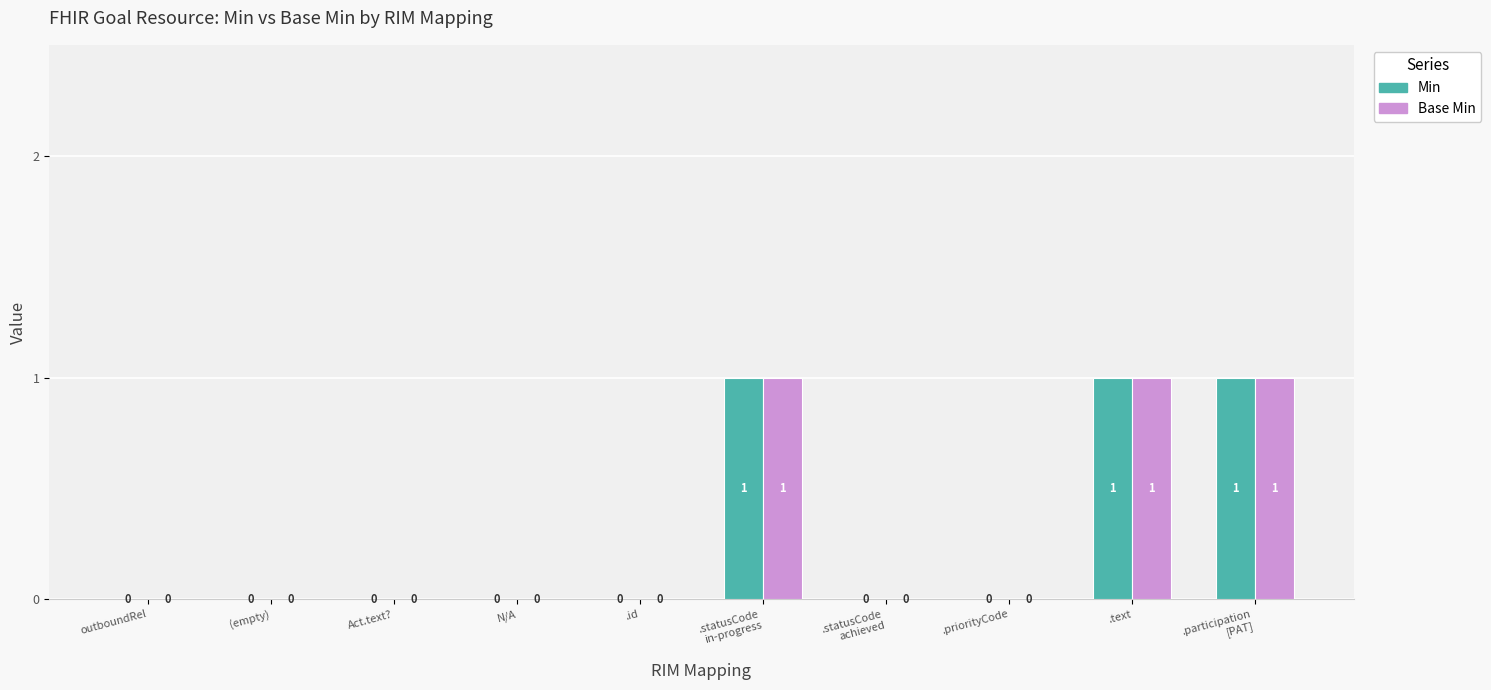

Reading left to right, list all the values displayed in this chart.

Min: 0	0	0	0	0	1	0	0	1	1
Base Min: 0	0	0	0	0	1	0	0	1	1